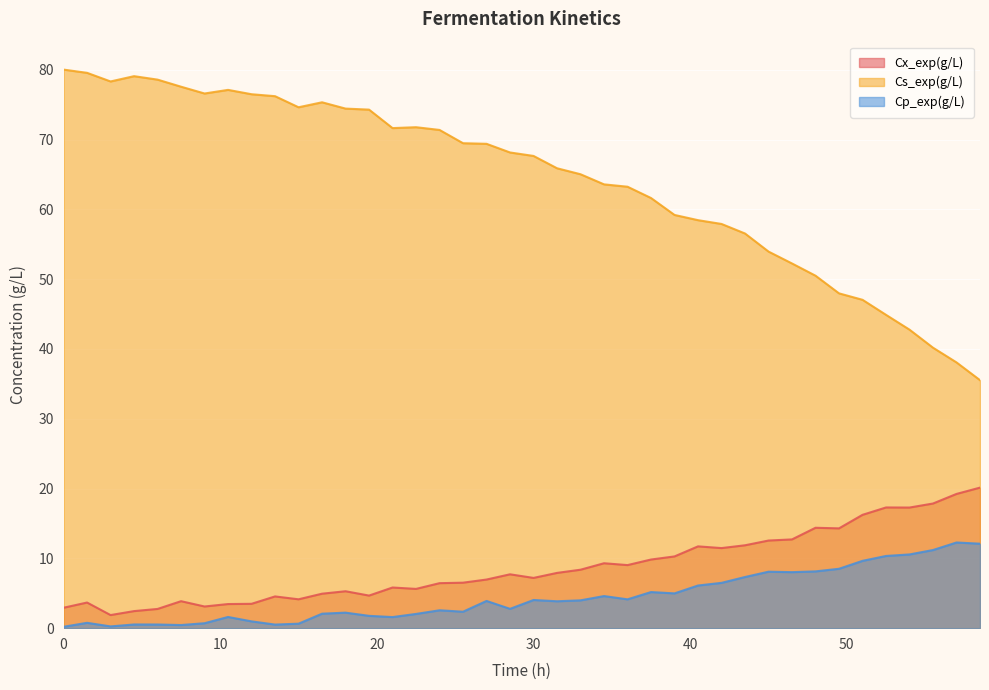

Reading left to right, extract all data points from this chart.

Cx_exp(g/L): 0=2.9	1.5=3.7	3=1.9	4.5=2.4	6=2.8	7.5=3.9	9=3.1	10.5=3.5	12=3.5	13.5=4.5	15=4.1	16.5=4.9	18=5.3	19.5=4.7	21=5.8	22.5=5.6	24=6.4	25.5=6.5	27=7.0	28.5=7.7	30=7.2	31.5=7.9	33=8.4	34.5=9.3	36=9.0	37.5=9.8	39=10.3	40.5=11.7	42=11.5	43.5=11.9	45=12.6	46.5=12.7	48=14.4	49.5=14.3	51=16.2	52.5=17.3	54=17.3	55.5=17.9	57=19.2	58.5=20.1
Cs_exp(g/L): 0=80.0	1.5=79.6	3=78.3	4.5=79.1	6=78.6	7.5=77.6	9=76.6	10.5=77.1	12=76.5	13.5=76.2	15=74.6	16.5=75.3	18=74.4	19.5=74.3	21=71.6	22.5=71.8	24=71.4	25.5=69.5	27=69.4	28.5=68.1	30=67.7	31.5=65.9	33=65.0	34.5=63.6	36=63.2	37.5=61.6	39=59.2	40.5=58.5	42=57.9	43.5=56.5	45=54.0	46.5=52.2	48=50.5	49.5=48.0	51=47.0	52.5=44.9	54=42.8	55.5=40.2	57=38.1	58.5=35.5
Cp_exp(g/L): 0=0.2	1.5=0.8	3=0.3	4.5=0.5	6=0.5	7.5=0.5	9=0.7	10.5=1.6	12=1.0	13.5=0.5	15=0.6	16.5=2.1	18=2.2	19.5=1.8	21=1.6	22.5=2.0	24=2.6	25.5=2.4	27=3.9	28.5=2.8	30=4.0	31.5=3.9	33=4.0	34.5=4.6	36=4.1	37.5=5.2	39=5.0	40.5=6.1	42=6.5	43.5=7.3	45=8.1	46.5=8.0	48=8.1	49.5=8.5	51=9.6	52.5=10.3	54=10.6	55.5=11.2	57=12.3	58.5=12.1